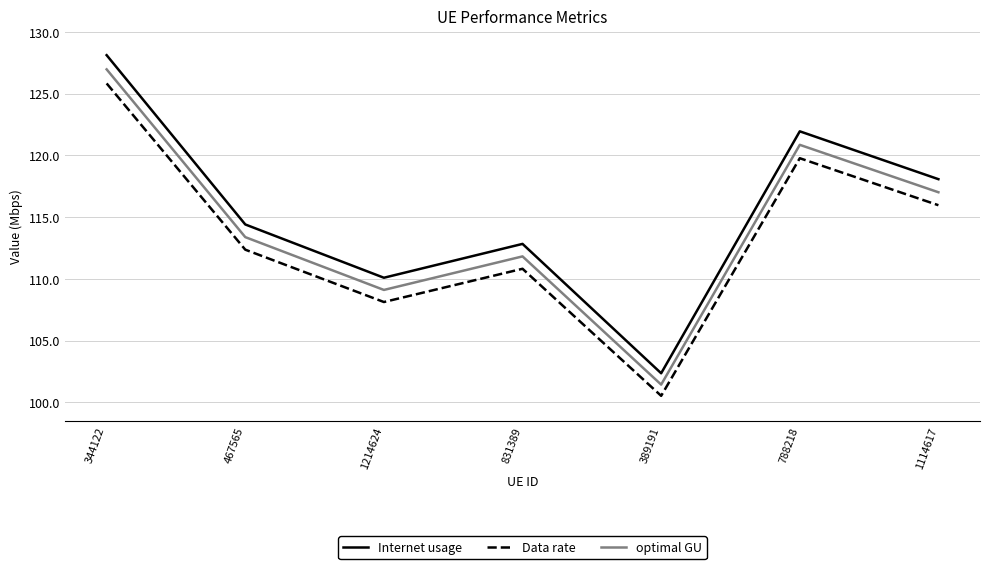

The Data rate series shows 119.8 at 788218. True or false?

True